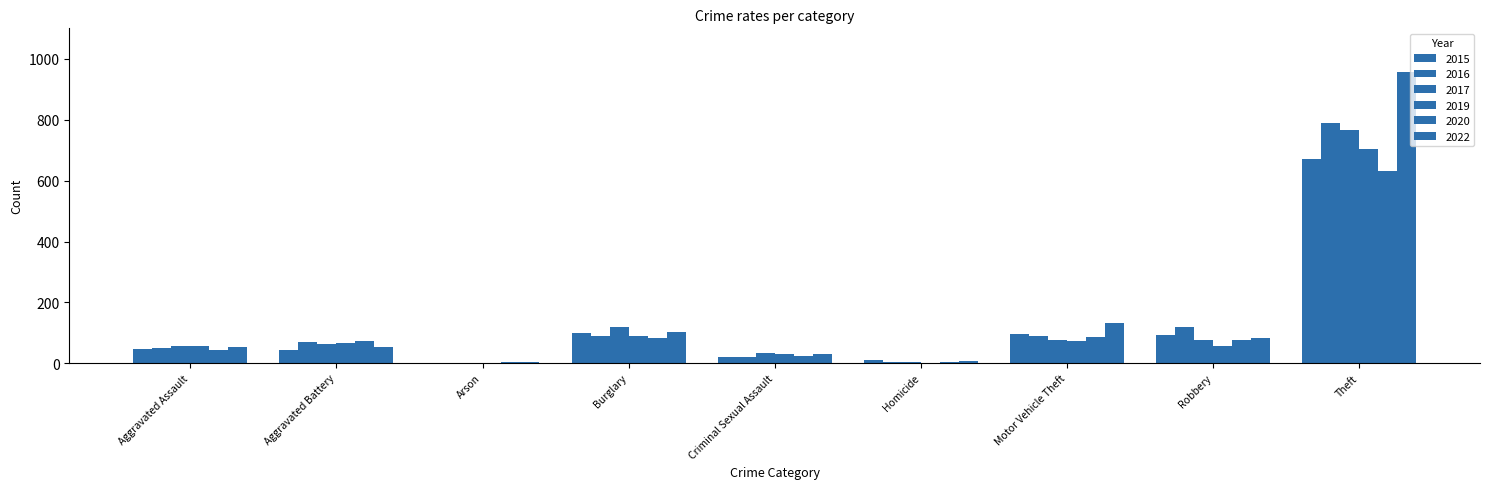

How many groups of bars are there?

9